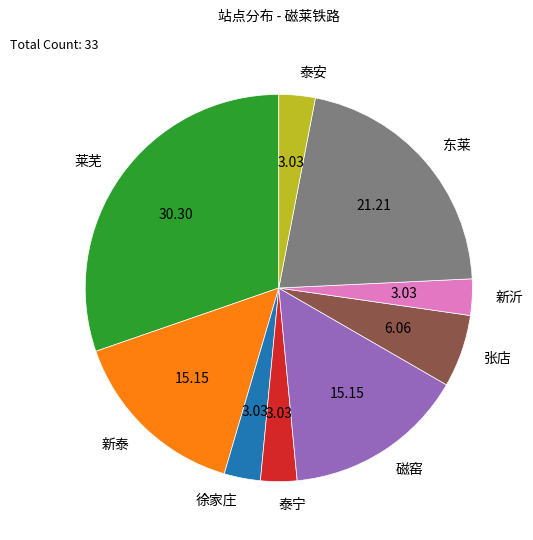

Which slice is the largest?

莱芜